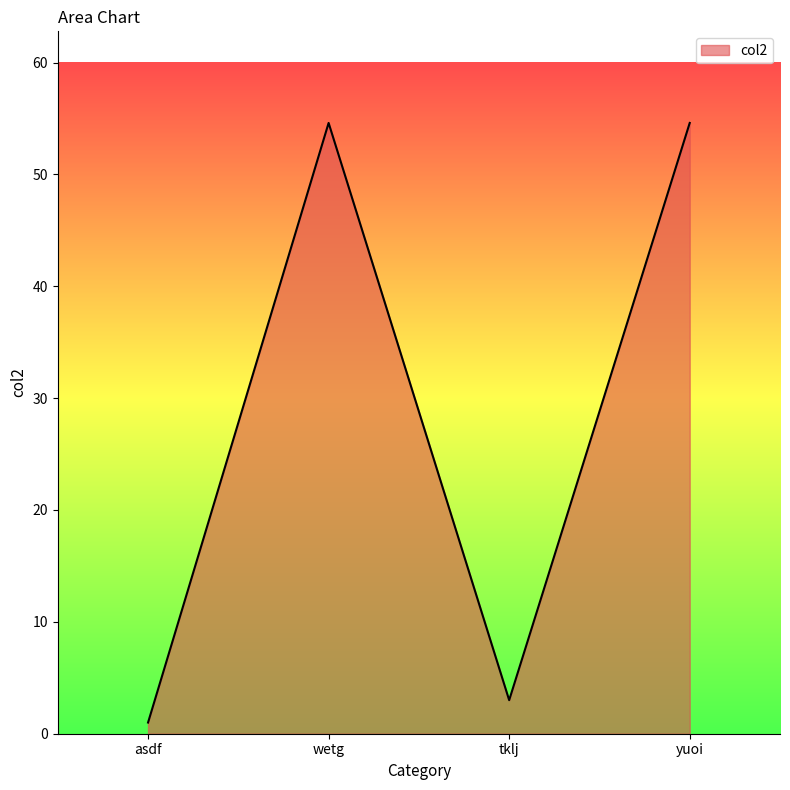

Reading right to left, list all the values displayed in this chart.

yuoi=54.6	tklj=3.0	wetg=54.6	asdf=1.0